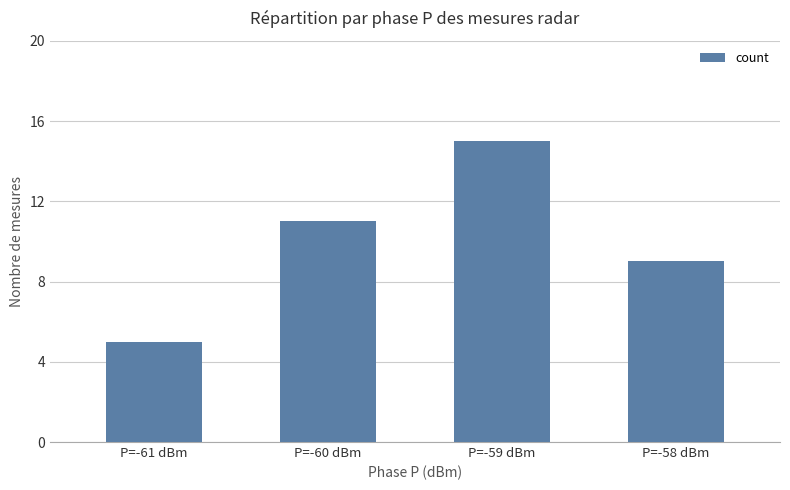

What is the sum of the values at P=-61 dBm and P=-59 dBm?

20